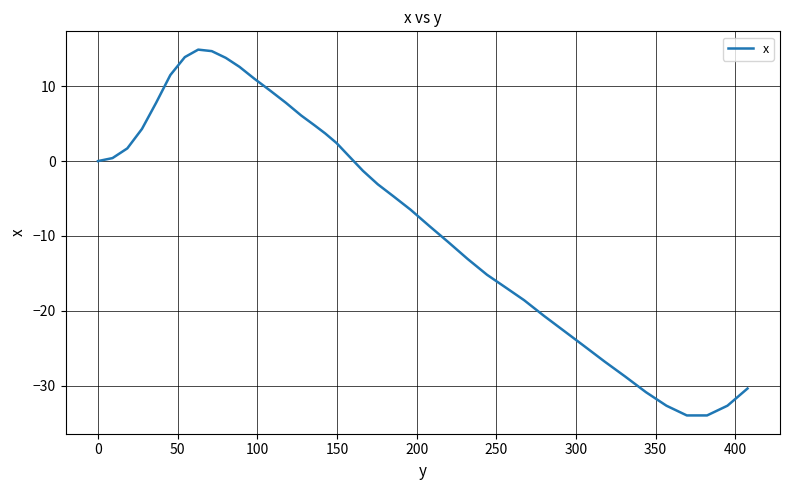

What is the minimum value shown in the chart?

-34.0